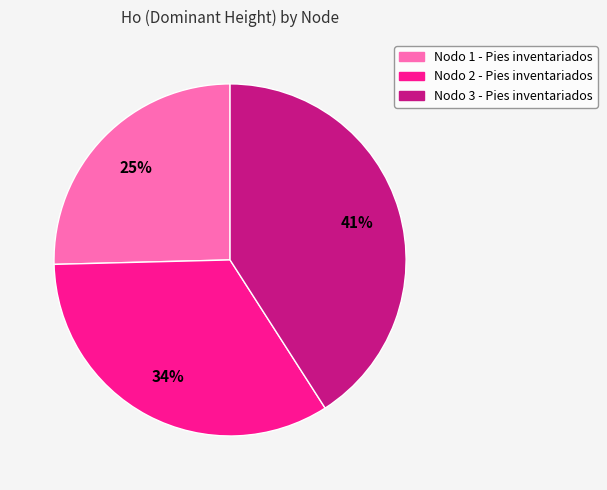

The Nodo 1 - Pies inventariados slice represents 15% of the pie. True or false?

False